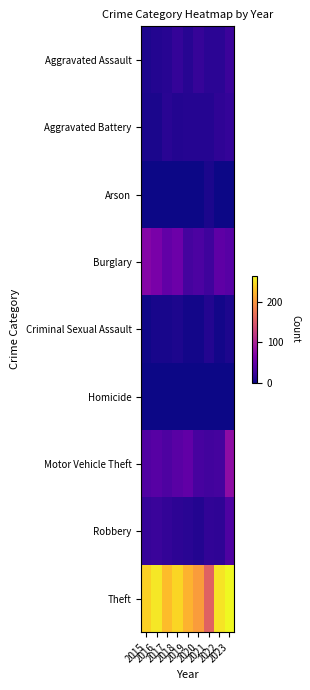

Rank the series by their maximum value, from lowest to highest.

Homicide, Arson, Criminal Sexual Assault, Aggravated Battery, Aggravated Assault, Robbery, Burglary, Motor Vehicle Theft, Theft